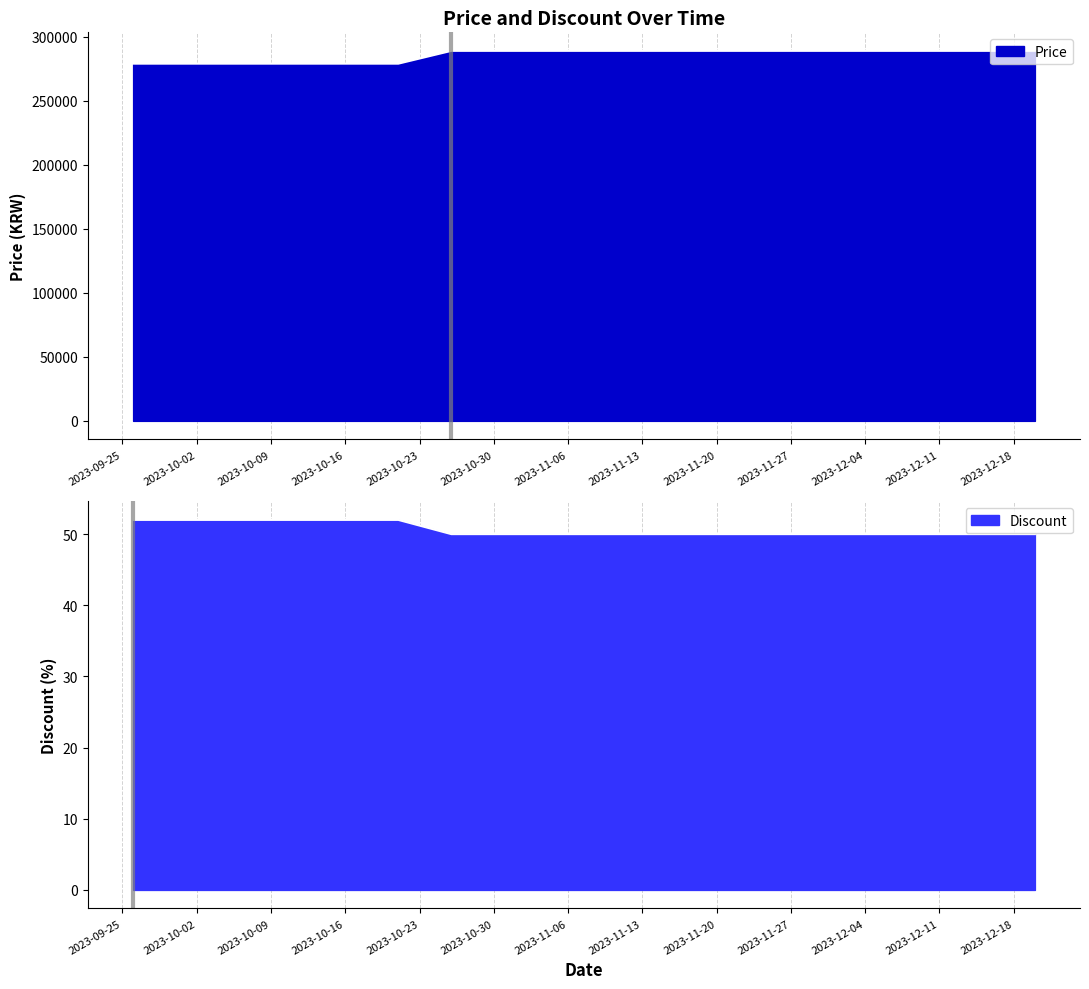

True or false: Discount and Price intersect in this chart.

False